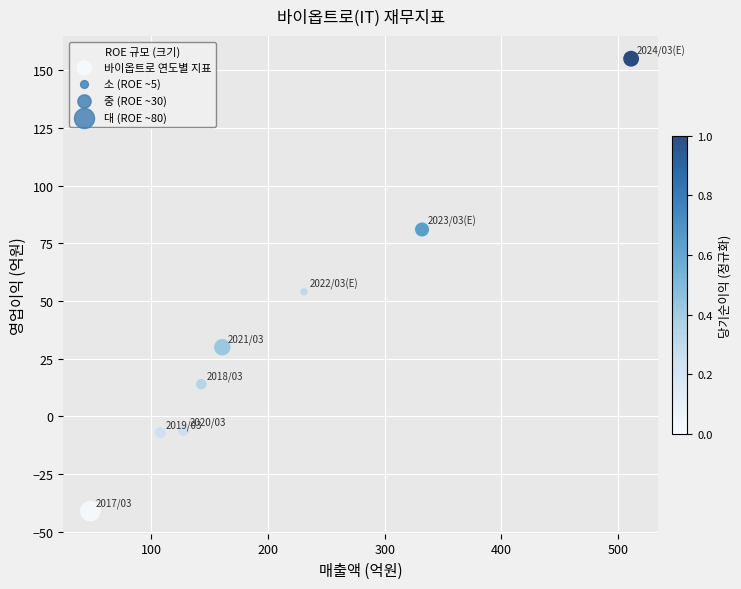

What Y value in the scatter plot is closest to 57?

54